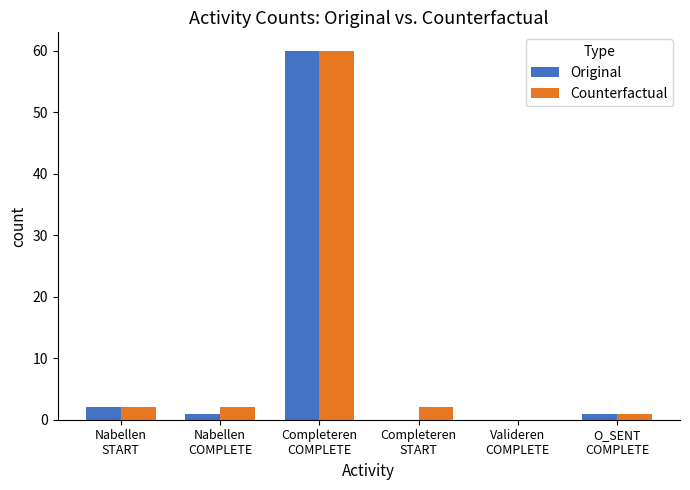

What are all the series names shown in the legend?

Original, Counterfactual